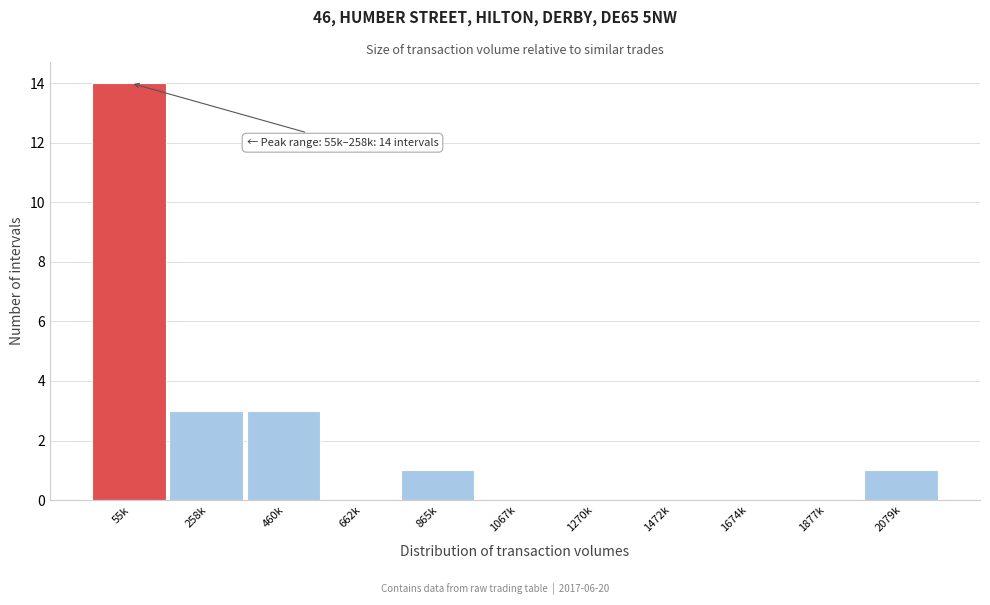

Is it true that the value at 1674k is 0?

True